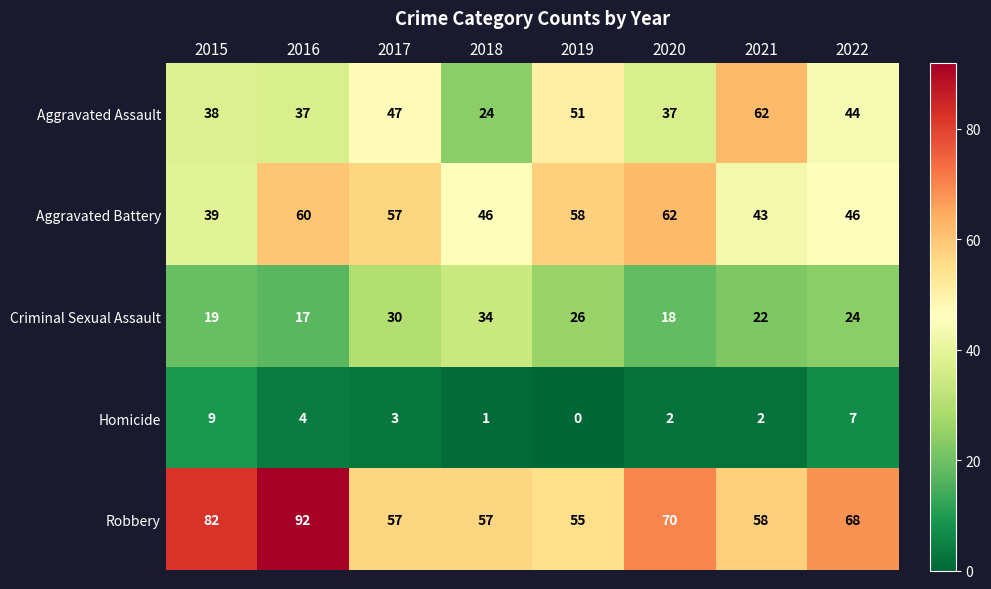

The value of Aggravated Battery at 2019 is 58. True or false?

True